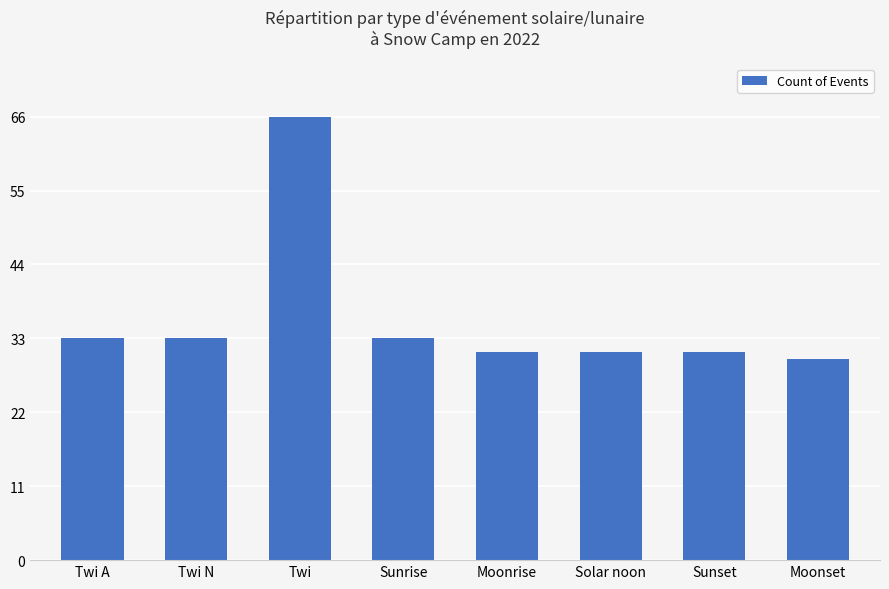

What is the greatest value displayed?

66